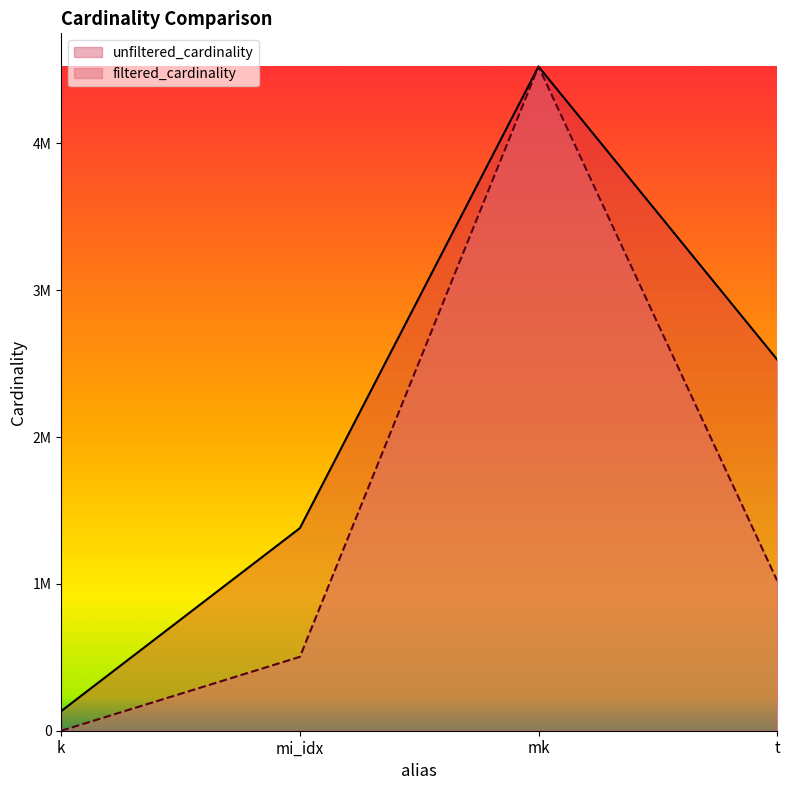

At which category is the sum across all series the highest?

mk